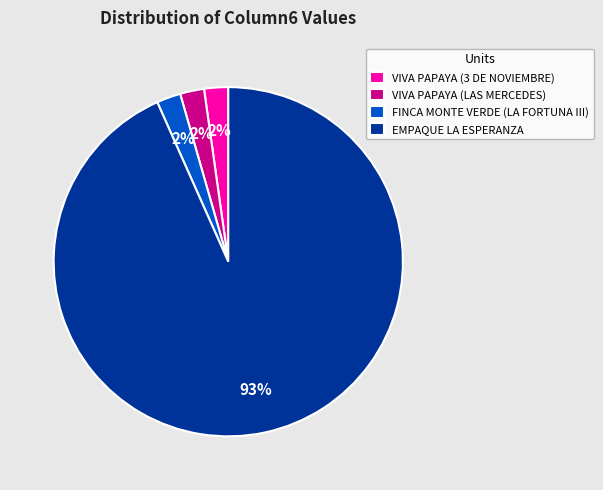

Which slice is the largest?

EMPAQUE LA ESPERANZA